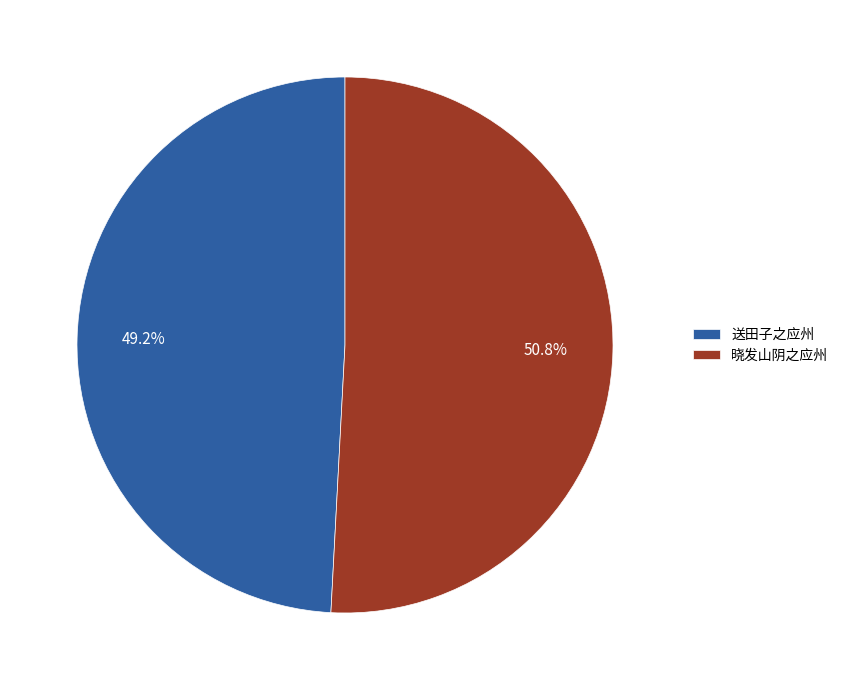

Between 送田子之应州 and 晓发山阴之应州, which is larger?

晓发山阴之应州